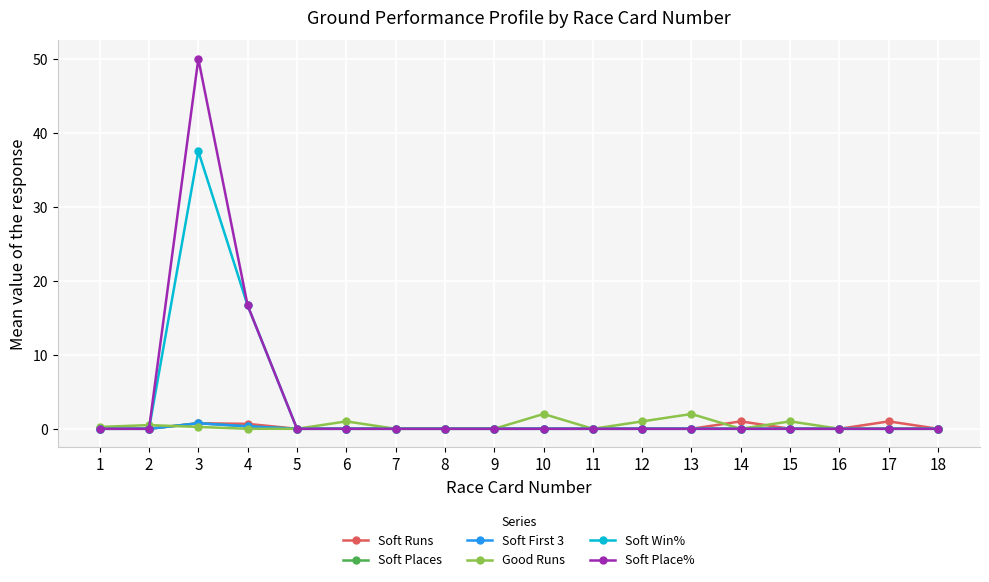

What is the difference between the maximum and minimum values in the Soft Places series?

0.8